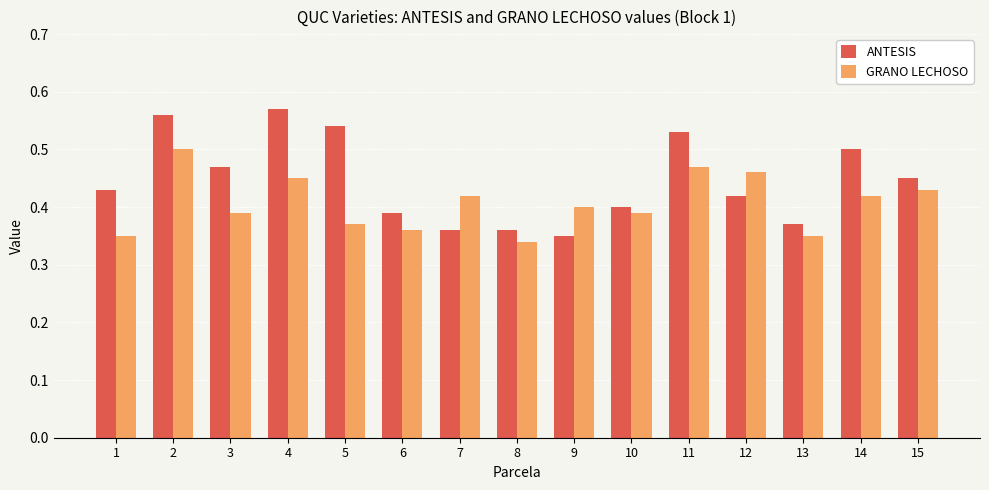

Is it true that ANTESIS equals 0.7 at 3?

False